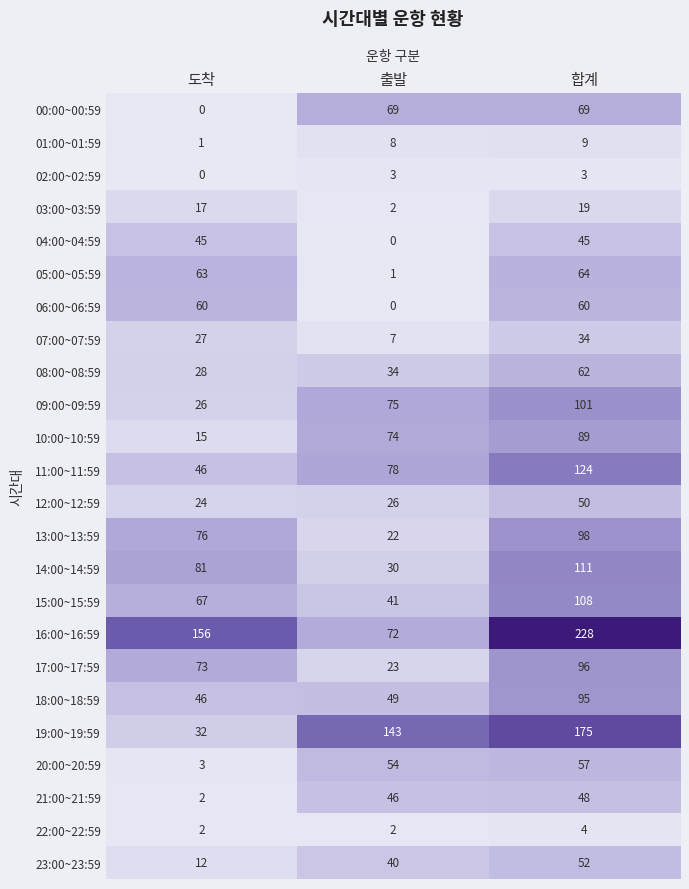

The value of 15:00~15:59 at 도착 is 67. True or false?

True